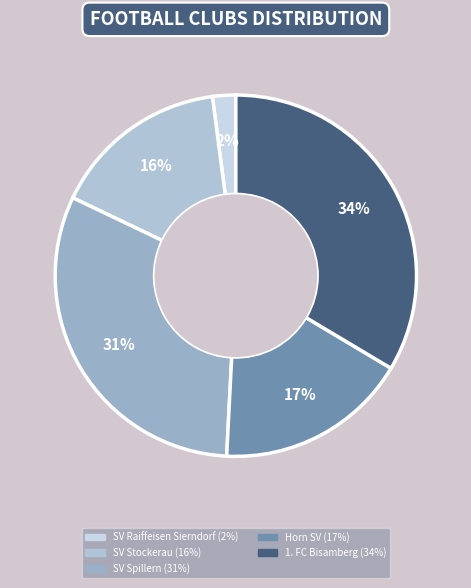

How many segments does this pie chart have?

5